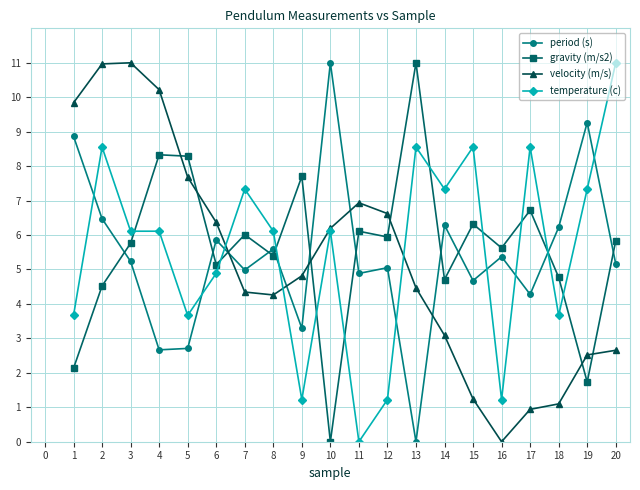

What is the sum of all velocity (m/s) values?

105.3